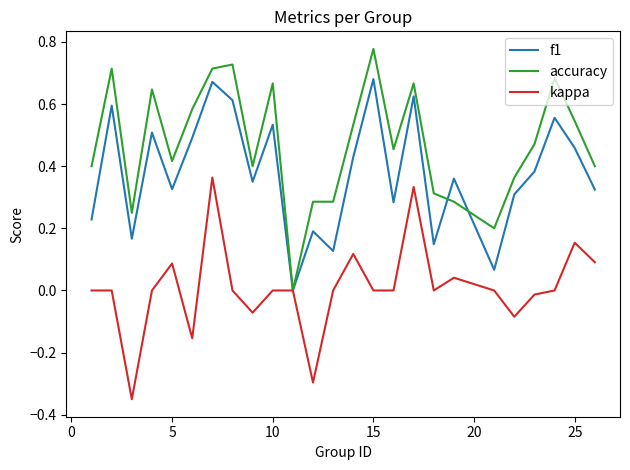

Which series has the largest total across all categories?

accuracy